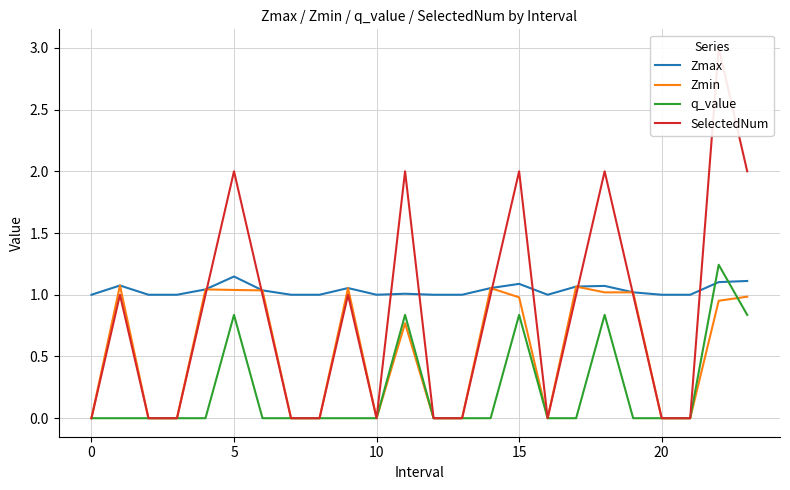

In Zmin, how many points are higher than both neighbors (excluding endpoints)?

7